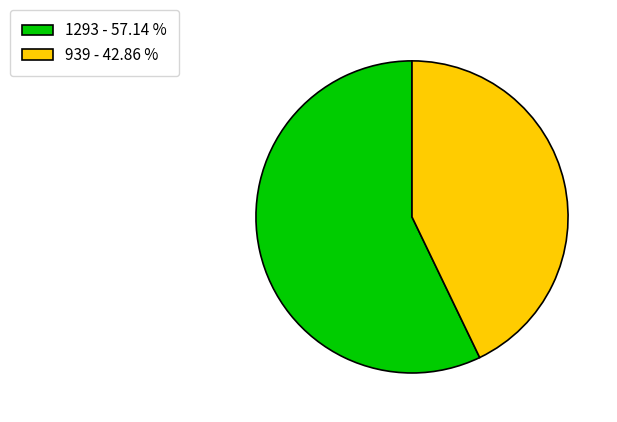

Which has a higher value, 939 - 42.86 % or 1293 - 57.14 %?

1293 - 57.14 %